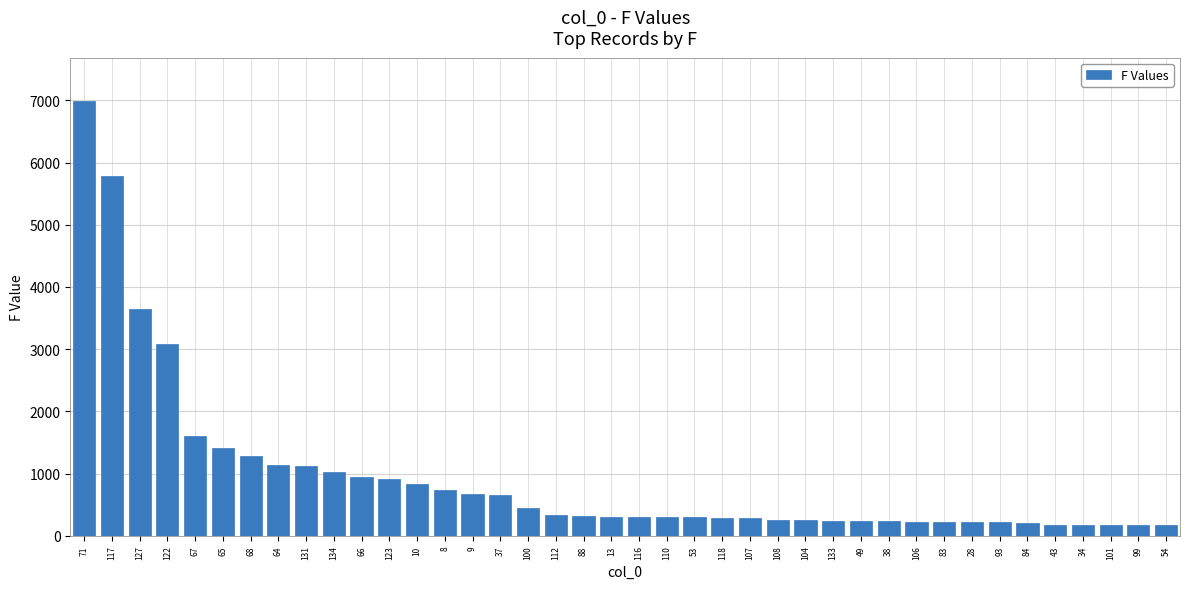

Where is the data nearest to the value 3581?

127